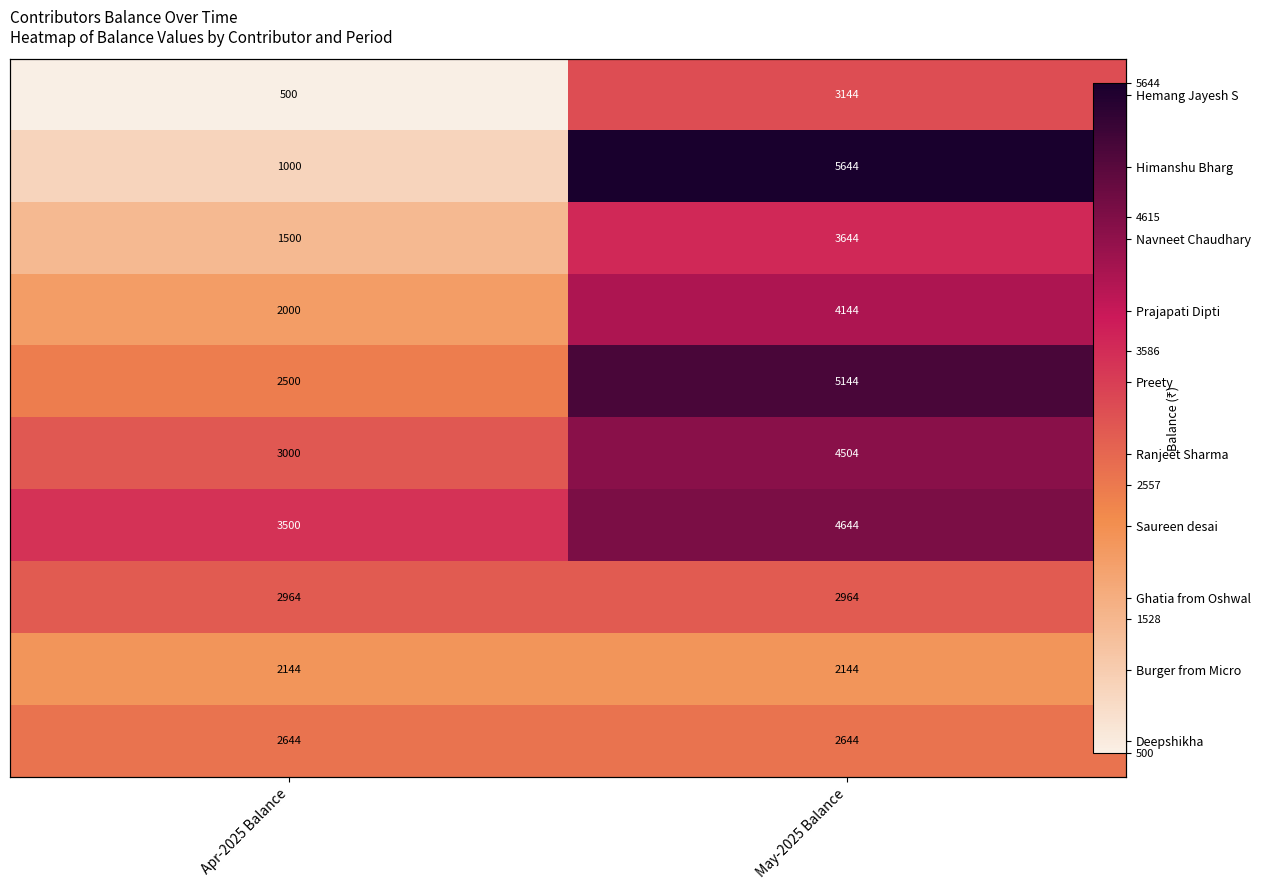

What is the total value across all series at May-2025 Balance?

38620